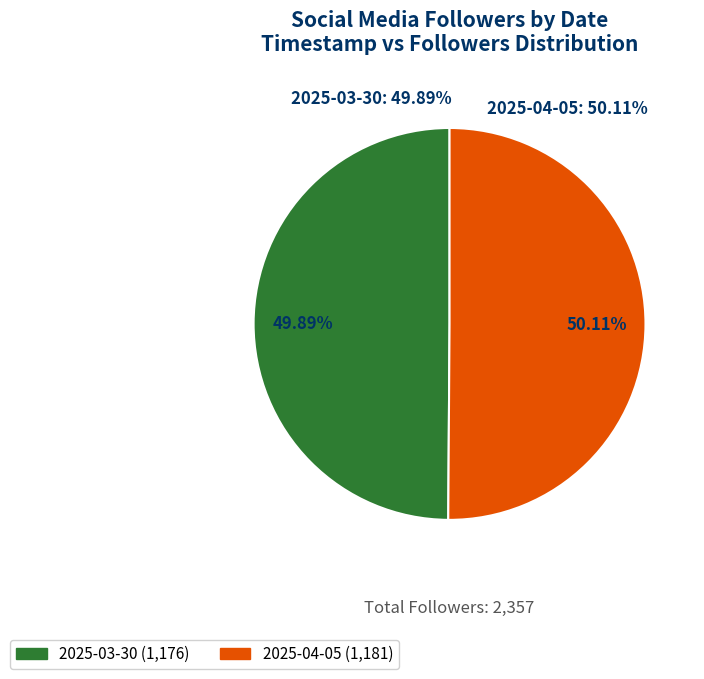

To the nearest percent, what is the combined percentage of 2025-04-05 and 2025-03-30?

100%